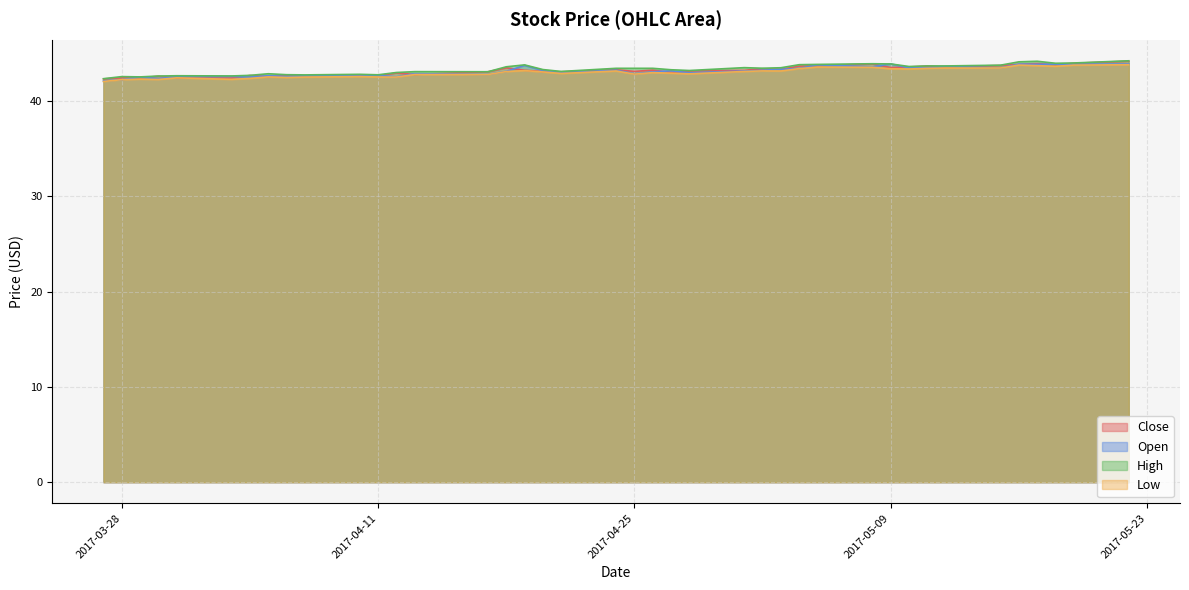

What is the difference between the maximum and minimum values in the High series?

1.9